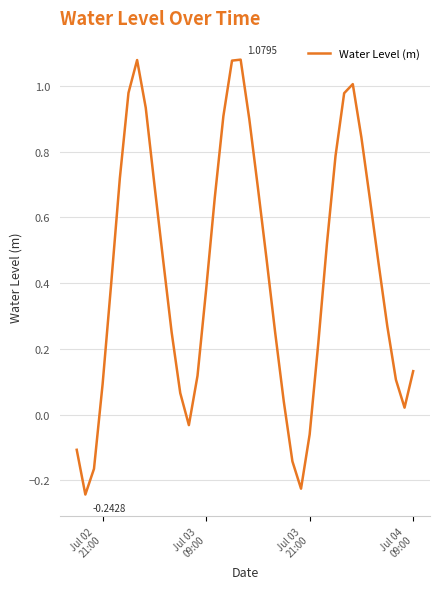

How many values are below zero?

7